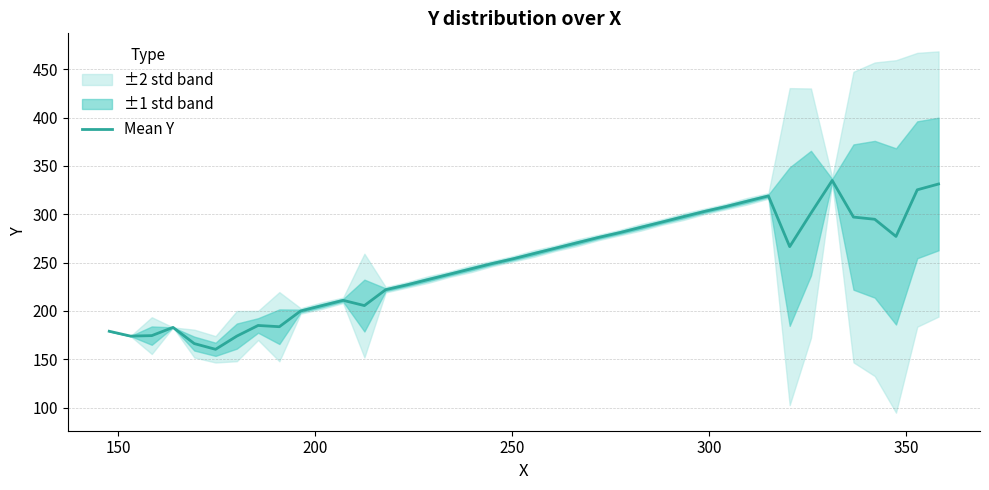

What is the smallest value displayed?

160.3